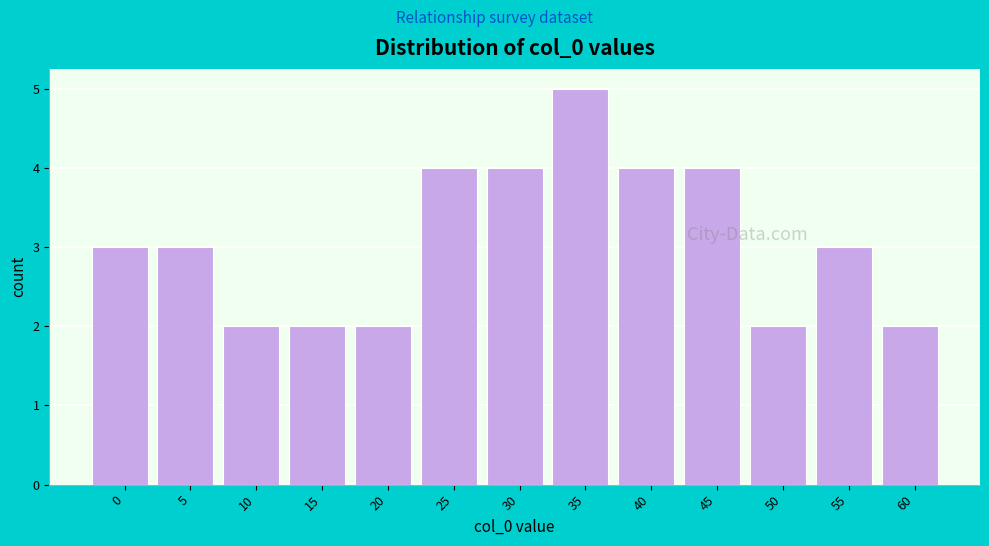

Reading left to right, transcribe all the data shown in this chart.

3	3	2	2	2	4	4	5	4	4	2	3	2